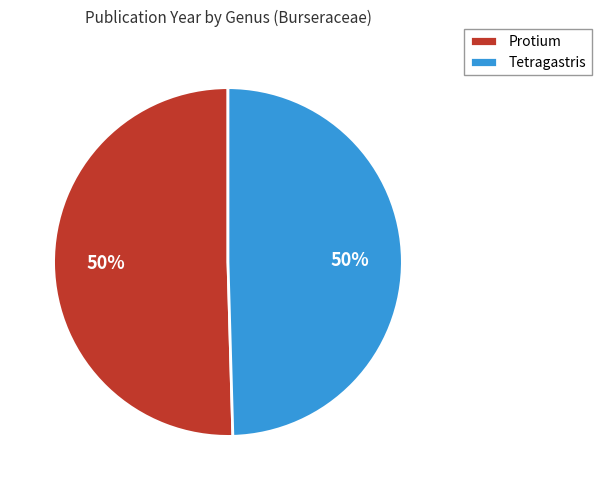

What is the ratio of the value at Tetragastris to the value at Protium?

1.0